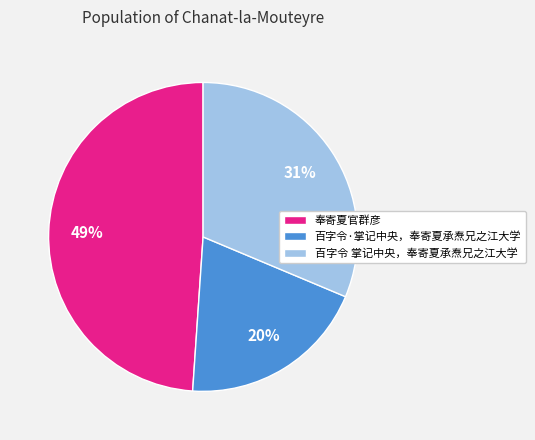

Approximately how many times larger is the value at 百字令·掌记中央，奉寄夏承焘兄之江大学 compared to 奉寄夏官群彦?

0.4